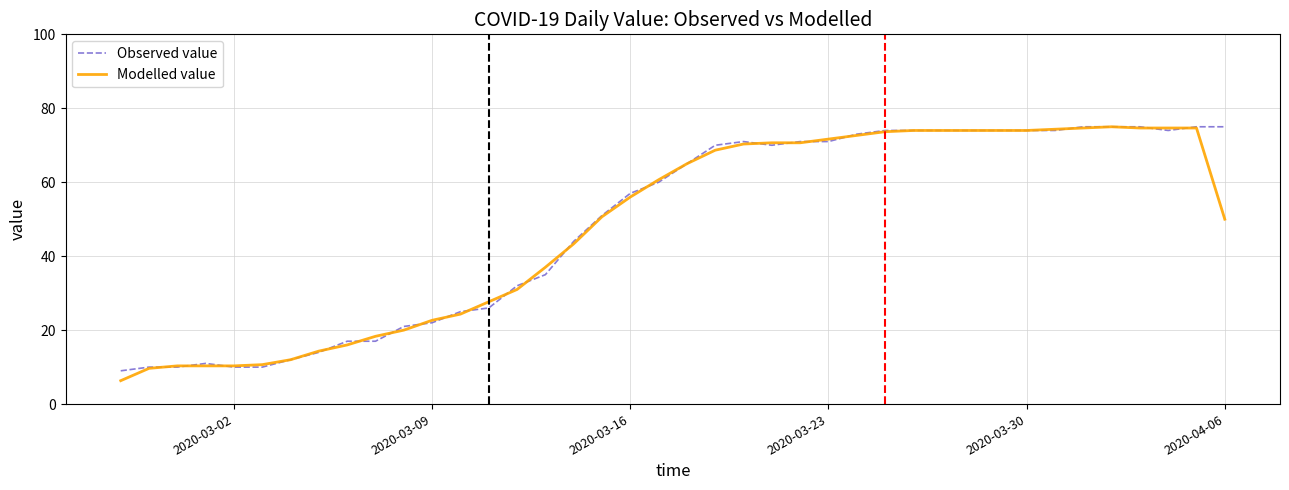

What is the smallest value displayed?

6.3